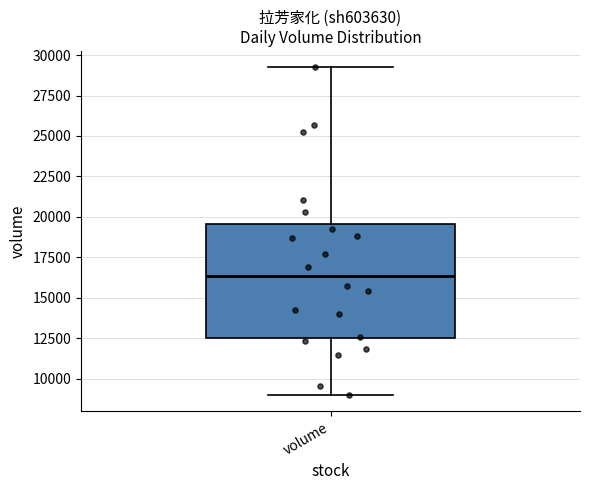

Where is the upper edge of the box for volume on the y-axis? The values are not printed on the chart, so give them approximately, as read against the axis.

19500